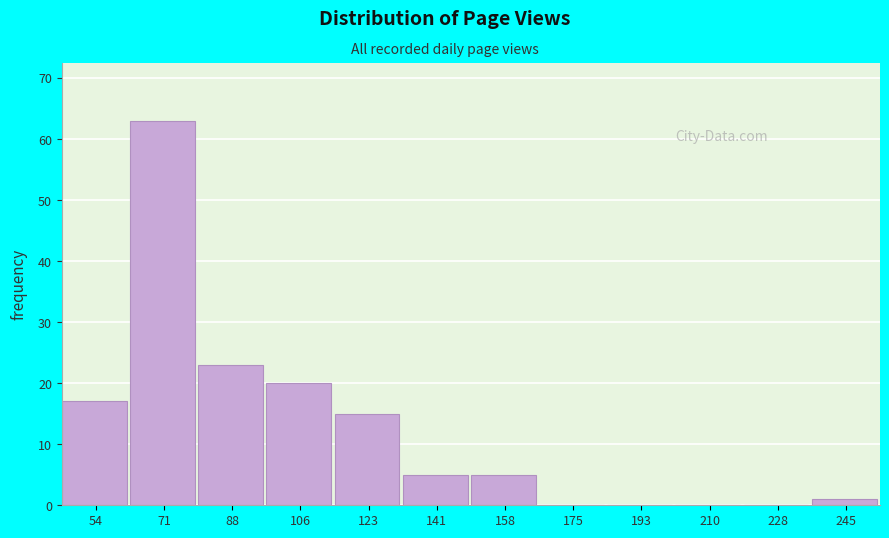

Reading right to left, what are all the values shown in this chart?

245=1	228=0	210=0	193=0	175=0	158=5	141=5	123=15	106=20	88=23	71=63	54=17